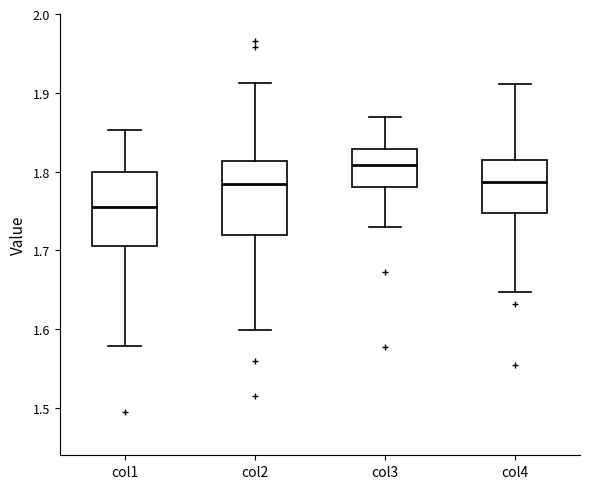

Reading left to right, read every box against the y-axis: the position of its median line, the range the box covers, and the ends of its whiskers. The values are not printed on the chart, so give them approximately, as read against the axis.

col1: median 1.75, box 1.71 to 1.80, whiskers 1.58 to 1.85
col2: median 1.78, box 1.72 to 1.81, whiskers 1.60 to 1.91
col3: median 1.81, box 1.78 to 1.83, whiskers 1.73 to 1.87
col4: median 1.79, box 1.75 to 1.81, whiskers 1.65 to 1.91